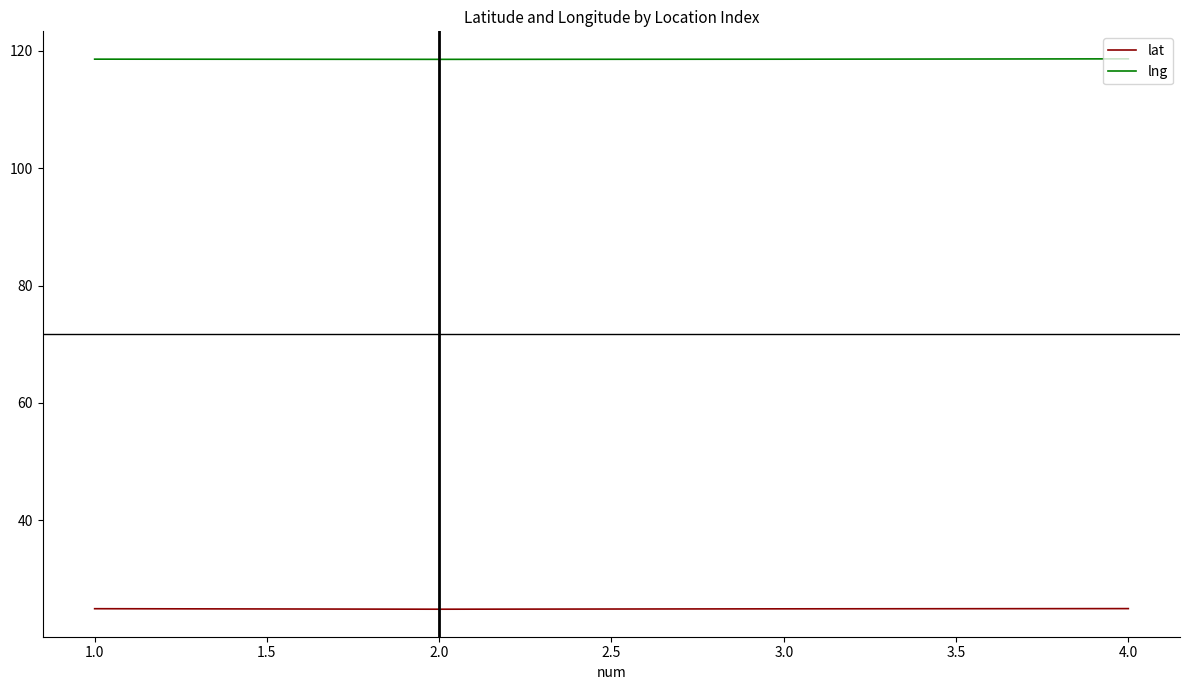

What is the greatest value displayed?

118.7